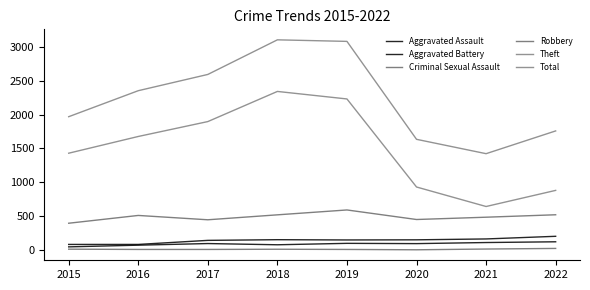

Reading right to left, extract all data points from this chart.

Aggravated Assault: 121	110	94	98	77	95	71	46
Aggravated Battery: 202	163	150	148	152	142	82	82
Criminal Sexual Assault: 23	14	3	8	11	8	8	12
Robbery: 520	484	450	591	519	446	510	395
Theft: 880	642	930	2230	2341	1896	1676	1429
Total: 1758	1422	1634	3080	3103	2592	2352	1968